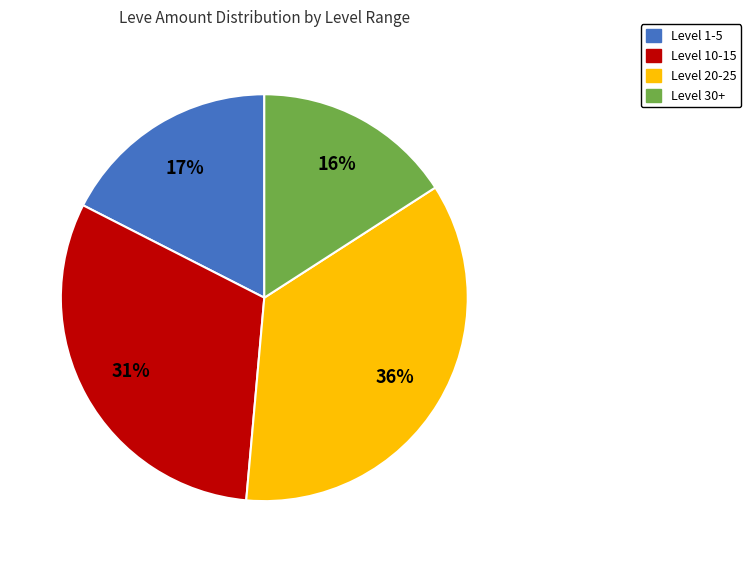

How many segments does this pie chart have?

4